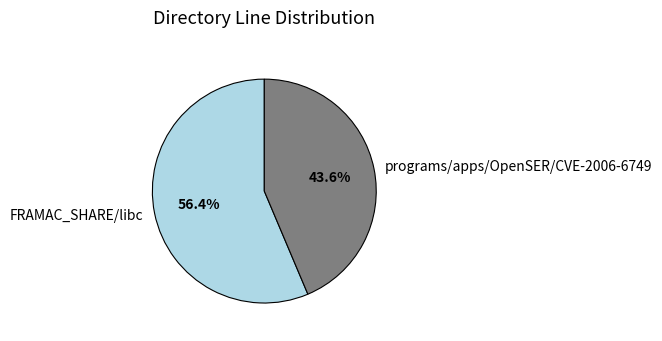

Does FRAMAC_SHARE/libc represent more than half of the total?

Yes